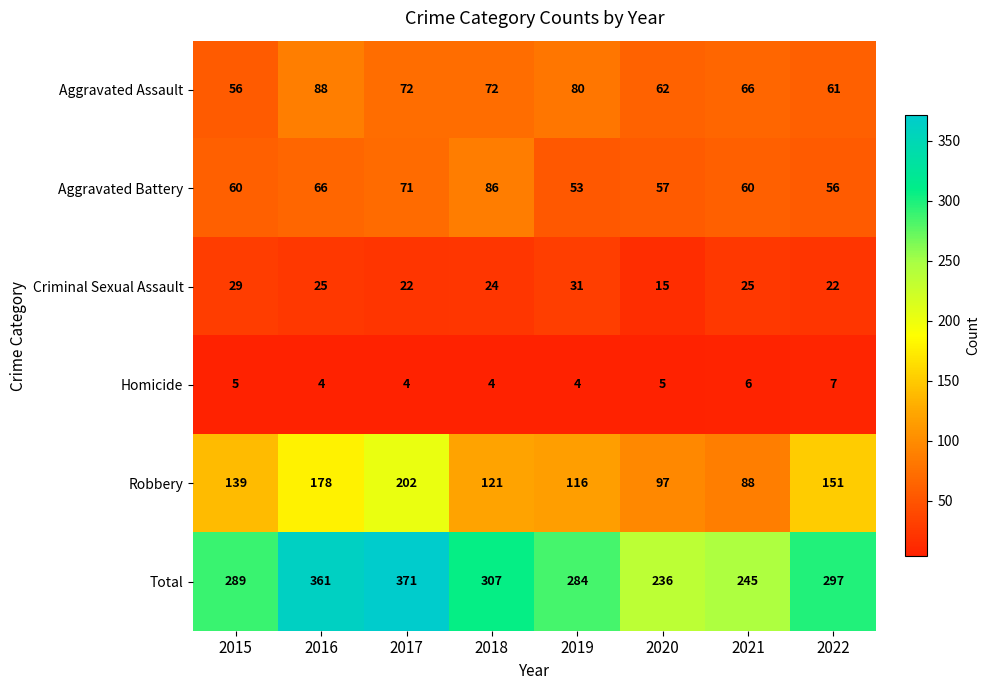

Which series has the widest spread of values?

Total